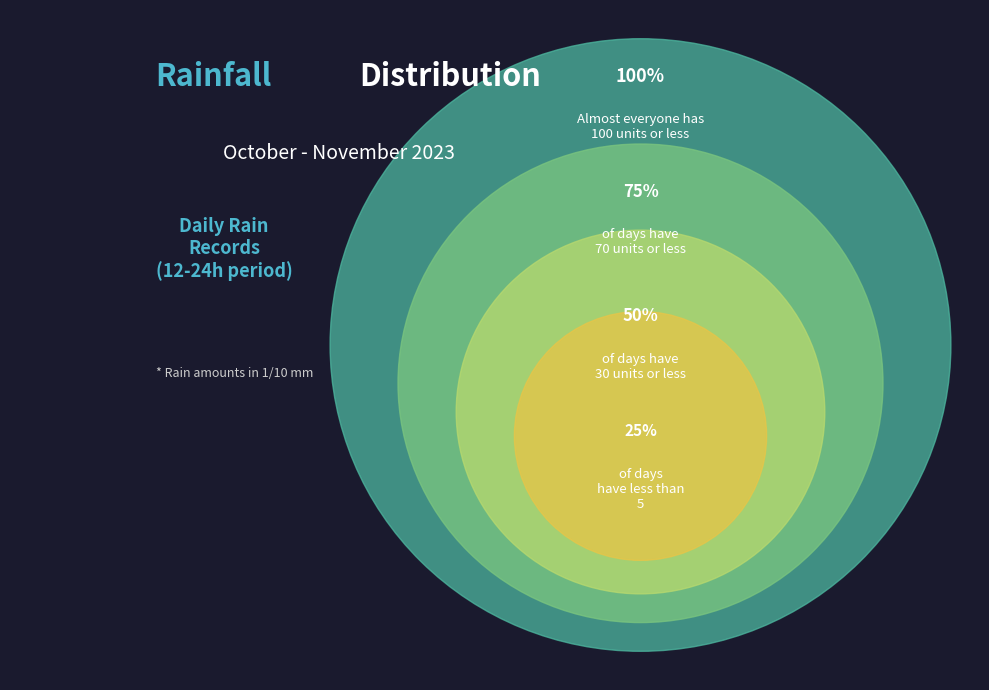

True or false: 2023-10-25 accounts for 0% of the total.

True